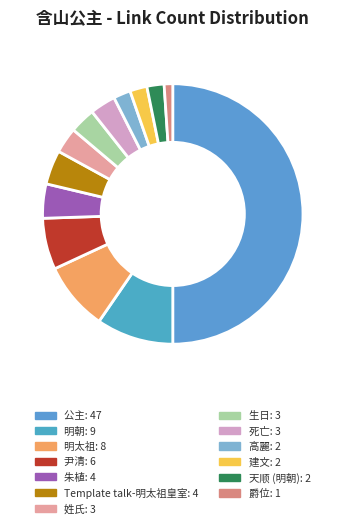

Is there any slice that represents more than half of the pie?

No